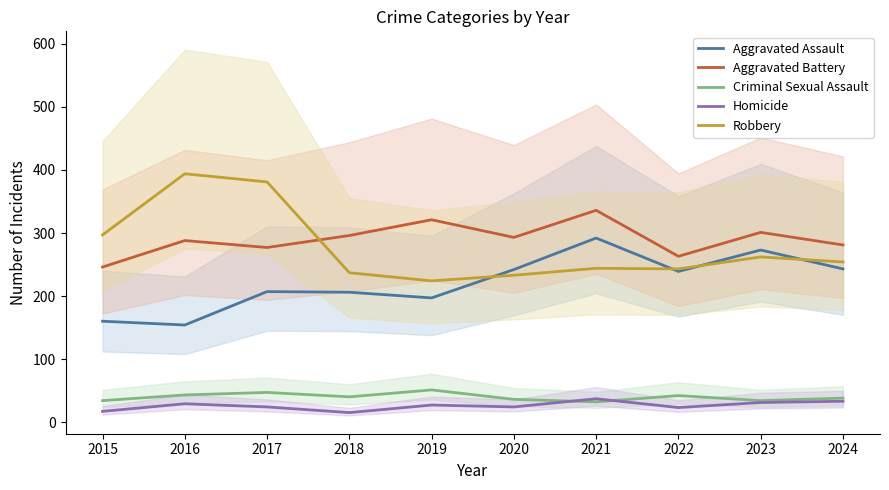

How many values in the Criminal Sexual Assault series are below 40?

5